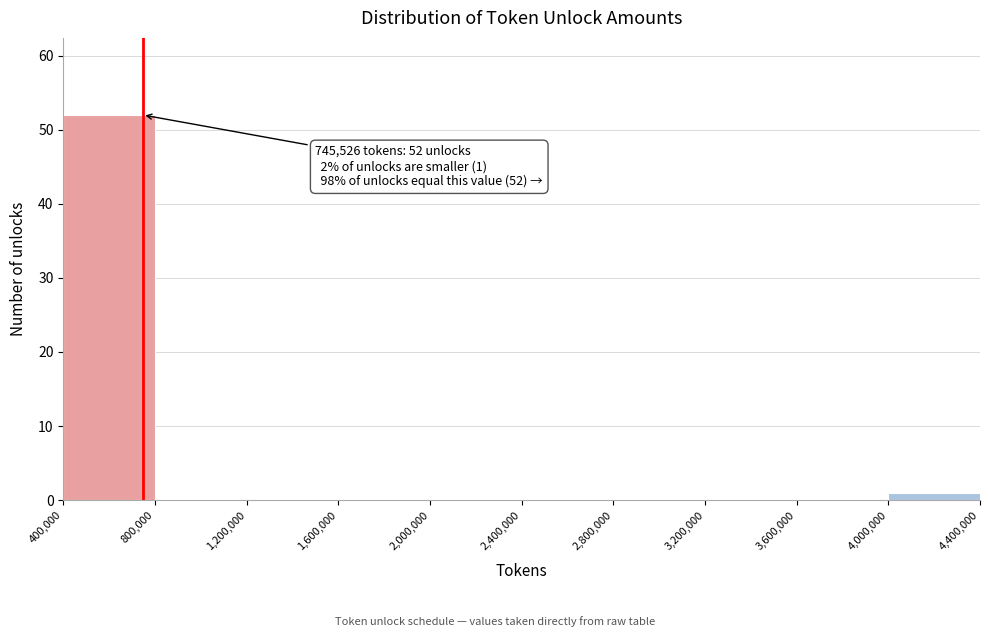

Over which range of the x-axis is the bar tallest?

400,000 to 800,000